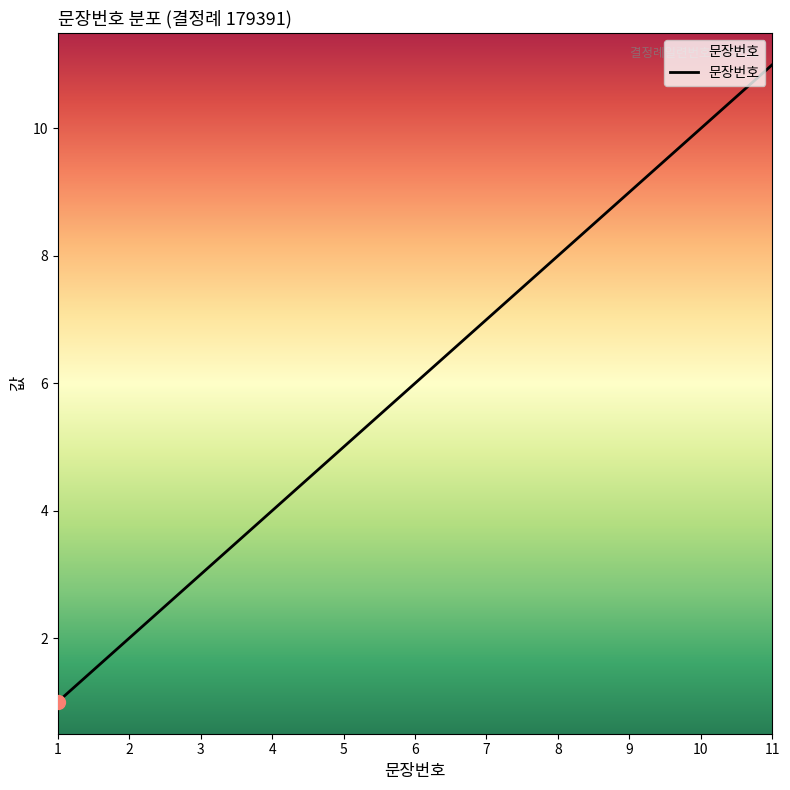

True or false: the data has more than 0 interior local peaks.

False